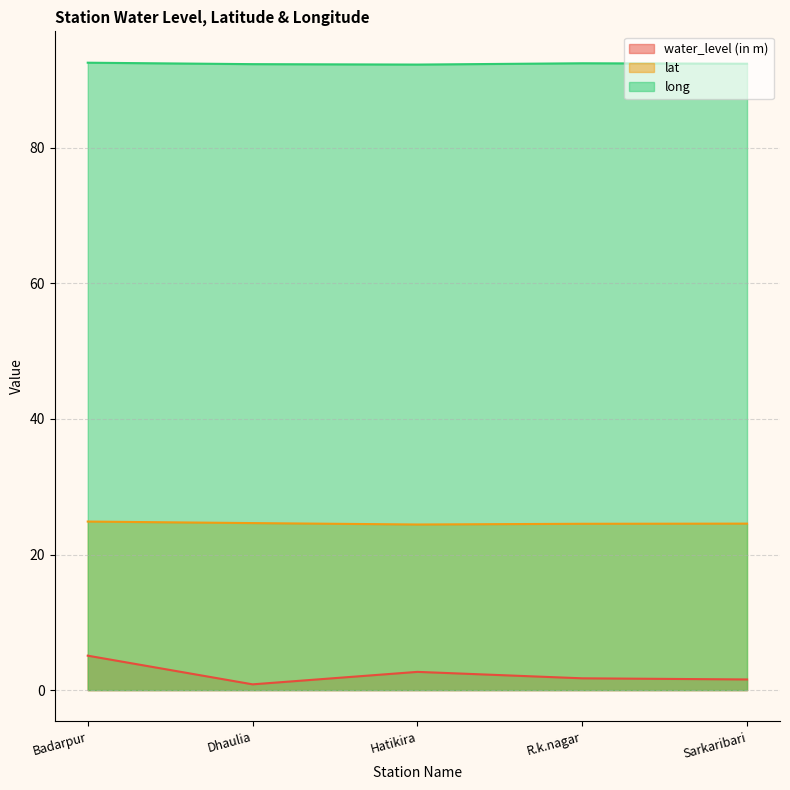

What are all the series names shown in the legend?

water_level (in m), lat, long